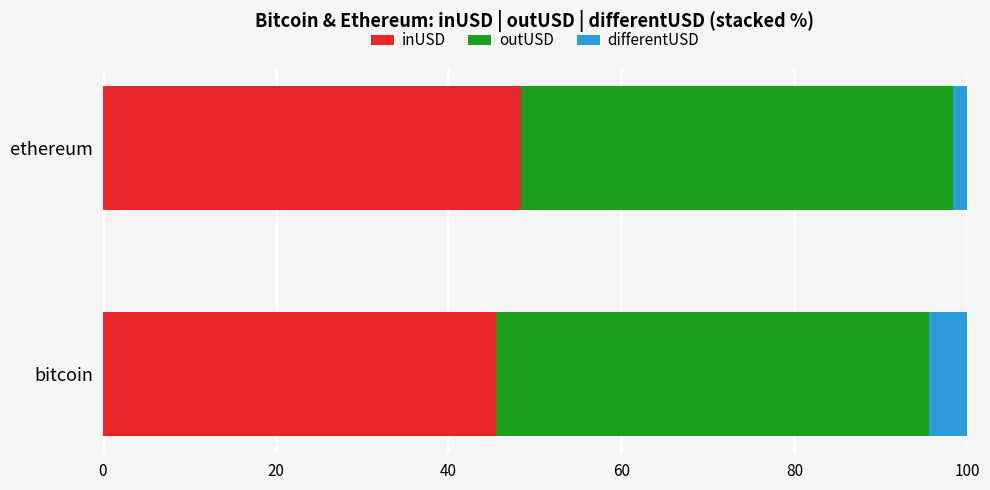

How many data points in inUSD are above 48?

1